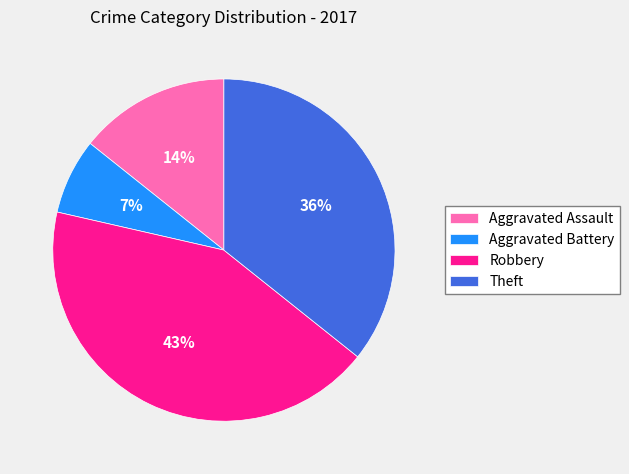

The Aggravated Assault slice represents 24% of the pie. True or false?

False